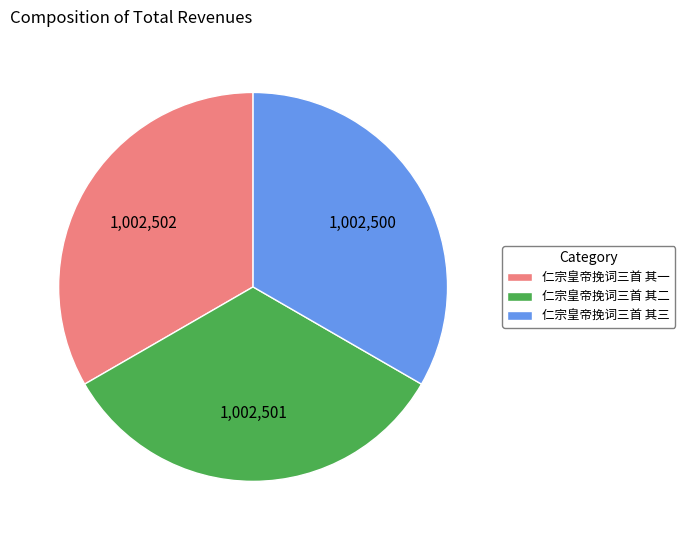

Is it true that 仁宗皇帝挽词三首 其三 is 33% of the pie?

True